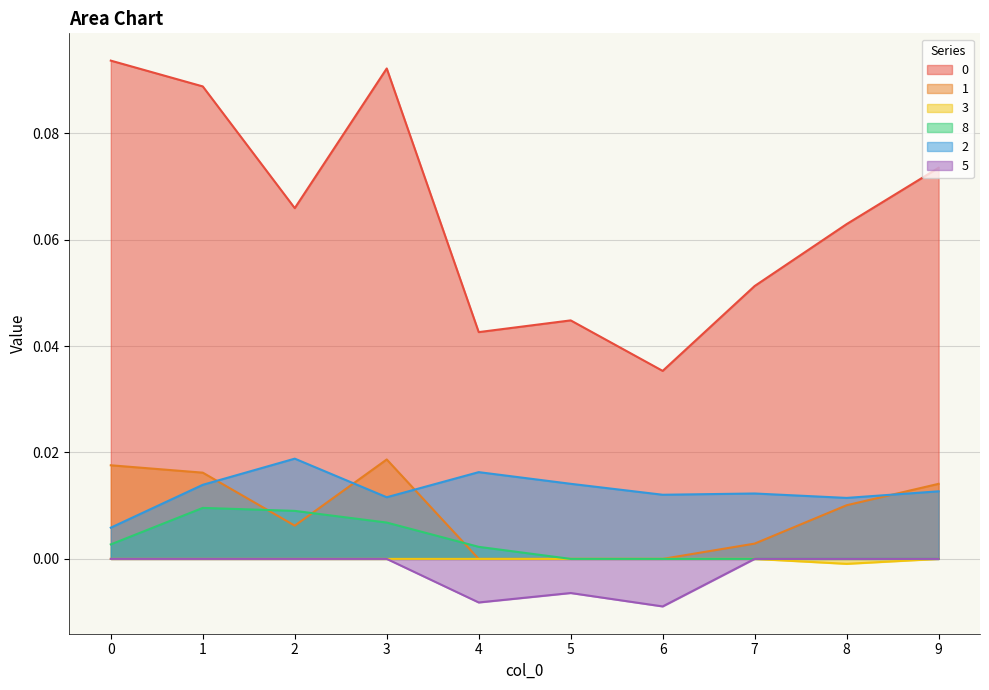

True or false: 8 and 5 cross at least once.

False